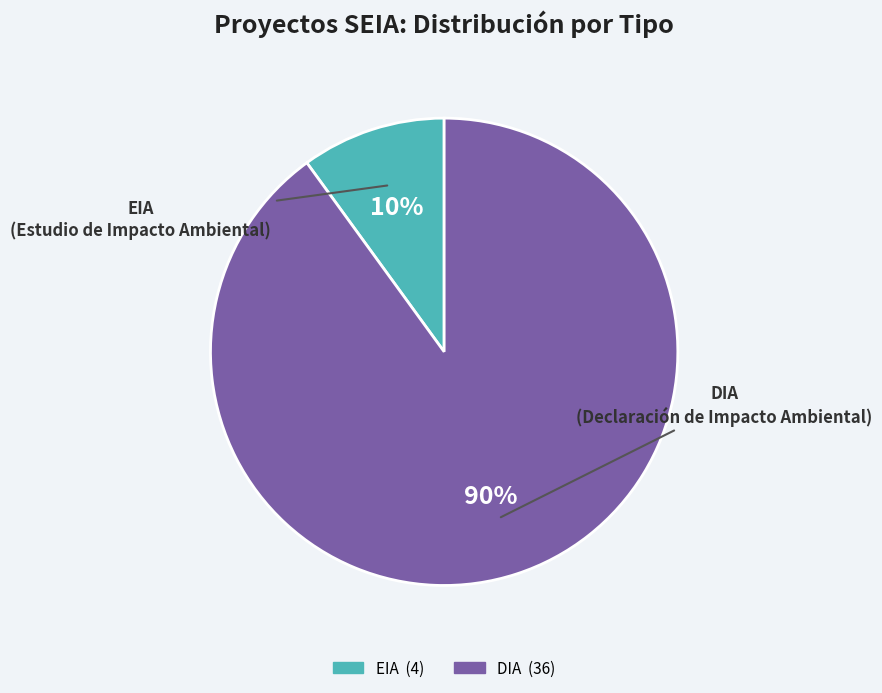

To the nearest percent, what portion does DIA represent?

90%